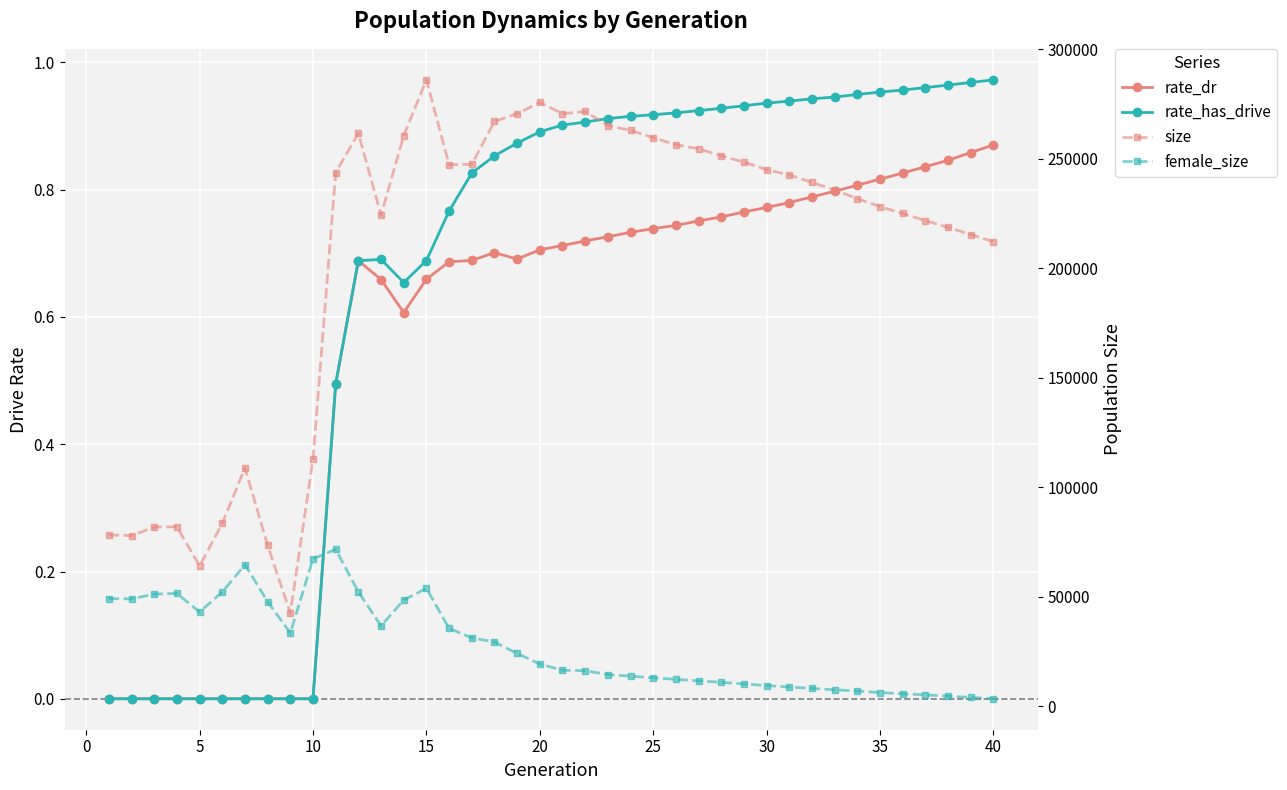

What is the value of the rate_has_drive point at the 32nd from the left?

0.9